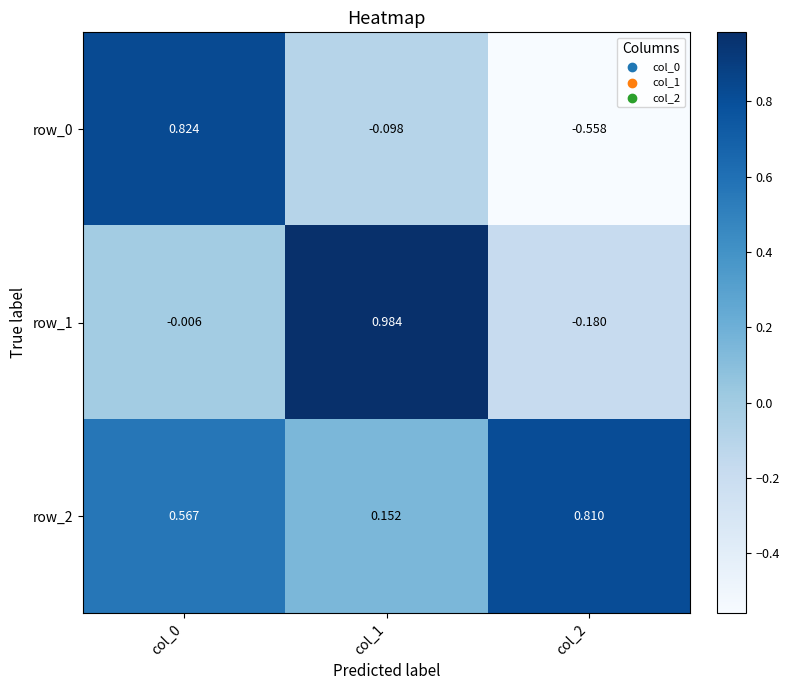

Is the value of row_0 at col_0 greater than the value of row_1 at col_2?

Yes